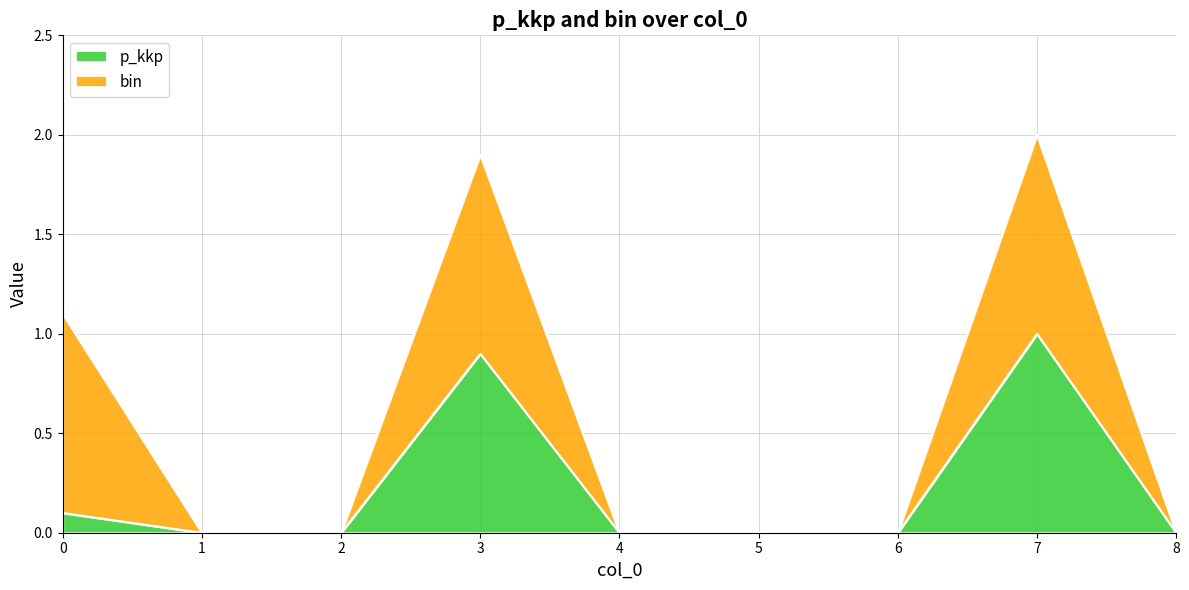

Reading right to left, what are all the values shown in this chart?

0.0	1.0	0.0	0.0	0.0	0.9	0.0	0.0	0.1